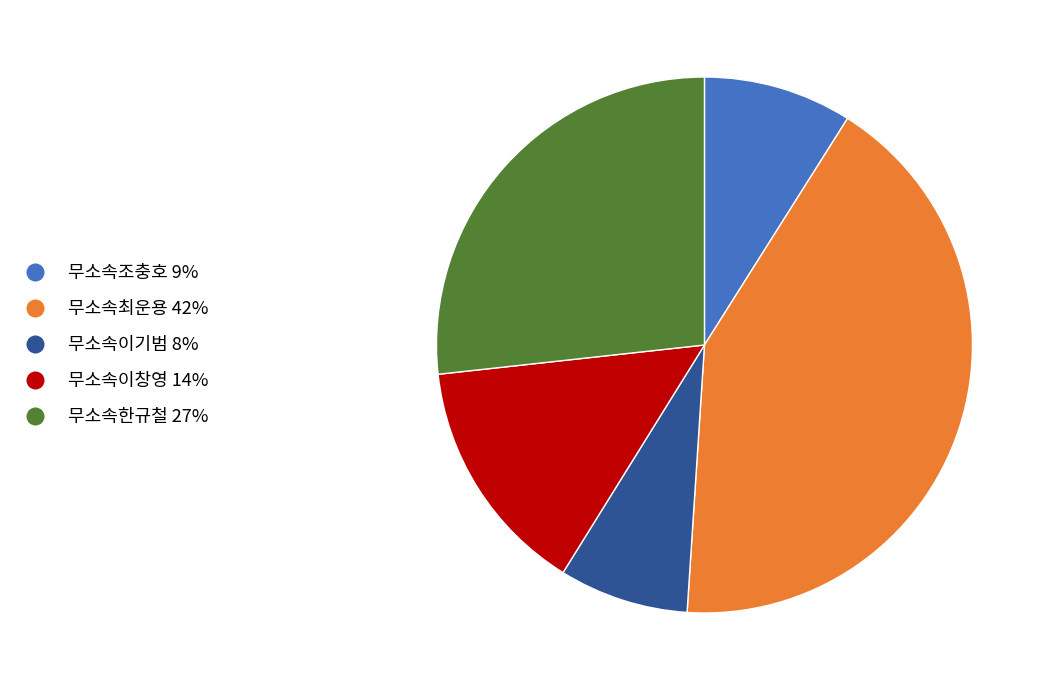

Which slice is the largest?

무소속최운용